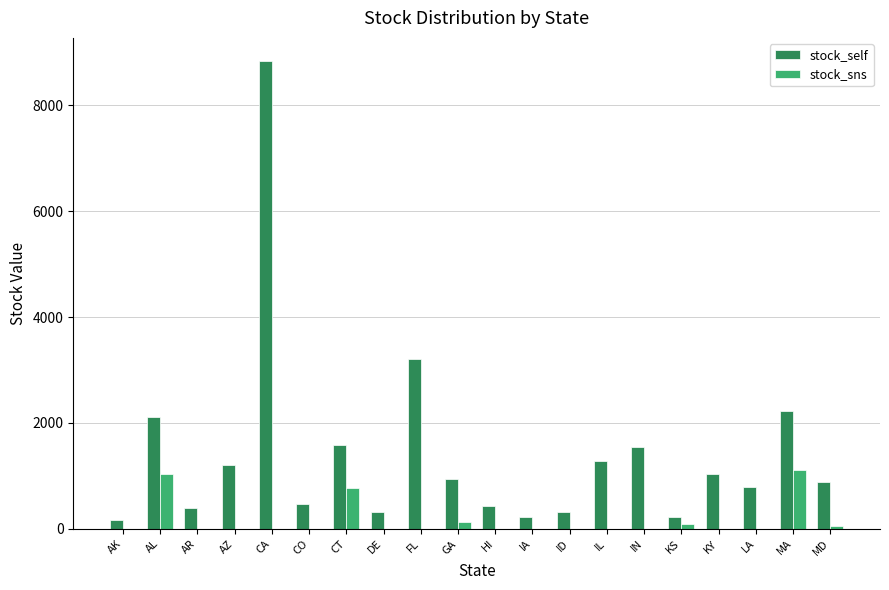

At which label is stock_self closest to 4494?

FL